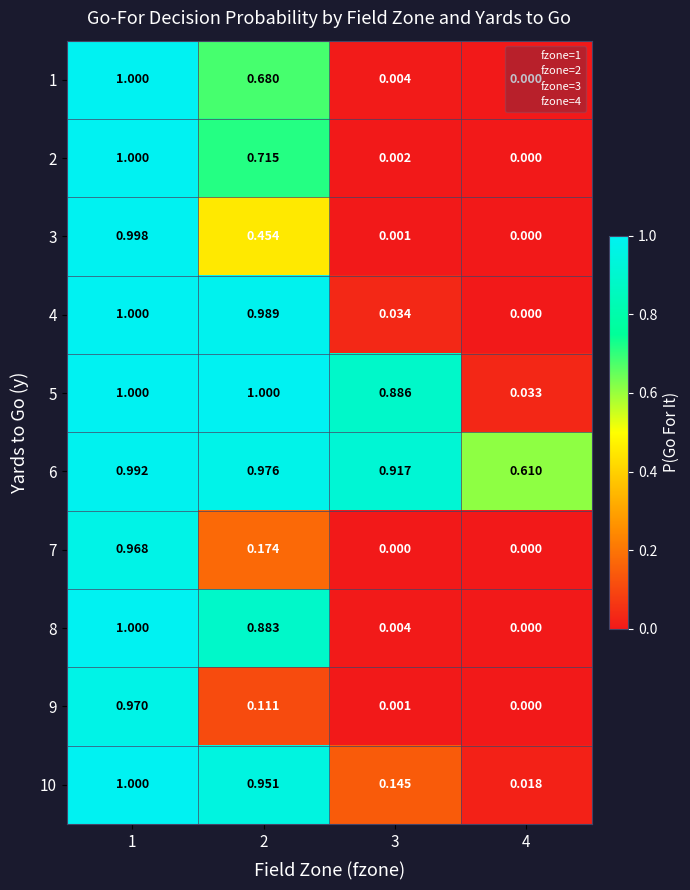

Is the value of 1 at 2 greater than the value of 8 at 2?

No